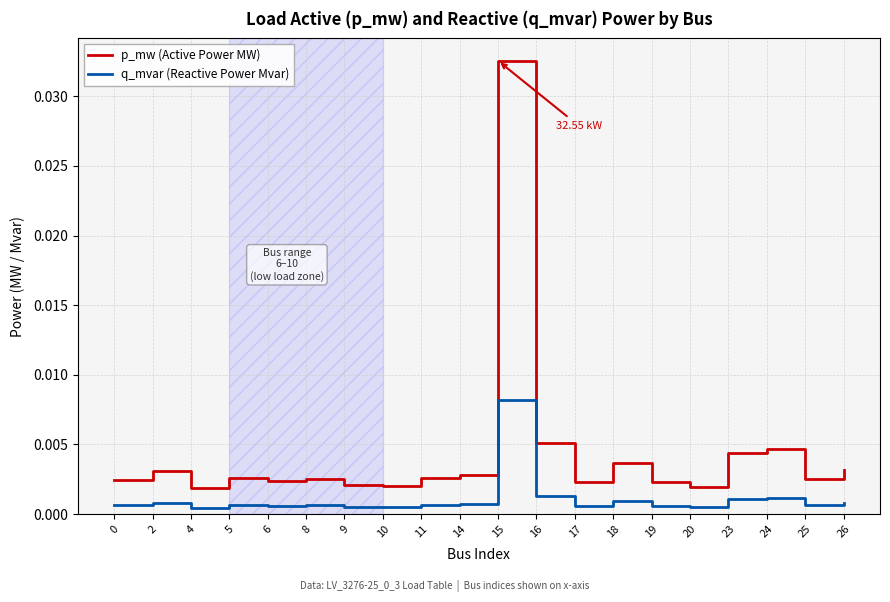

Which series has the widest spread of values?

p_mw (Active Power MW)